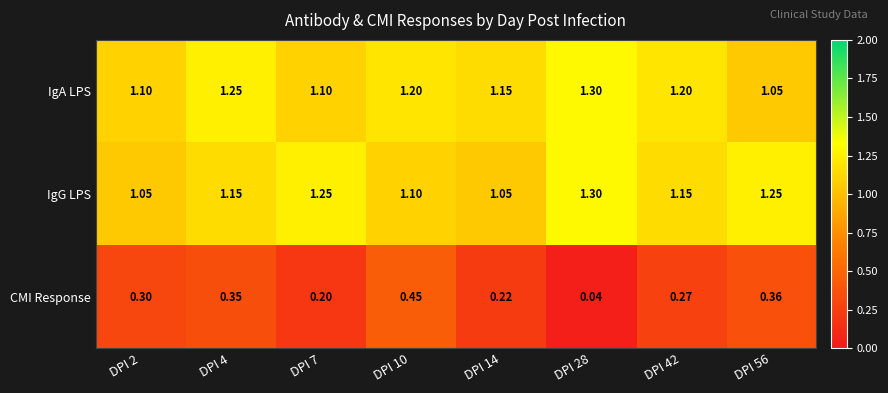

Which series has the largest total across all categories?

IgA LPS